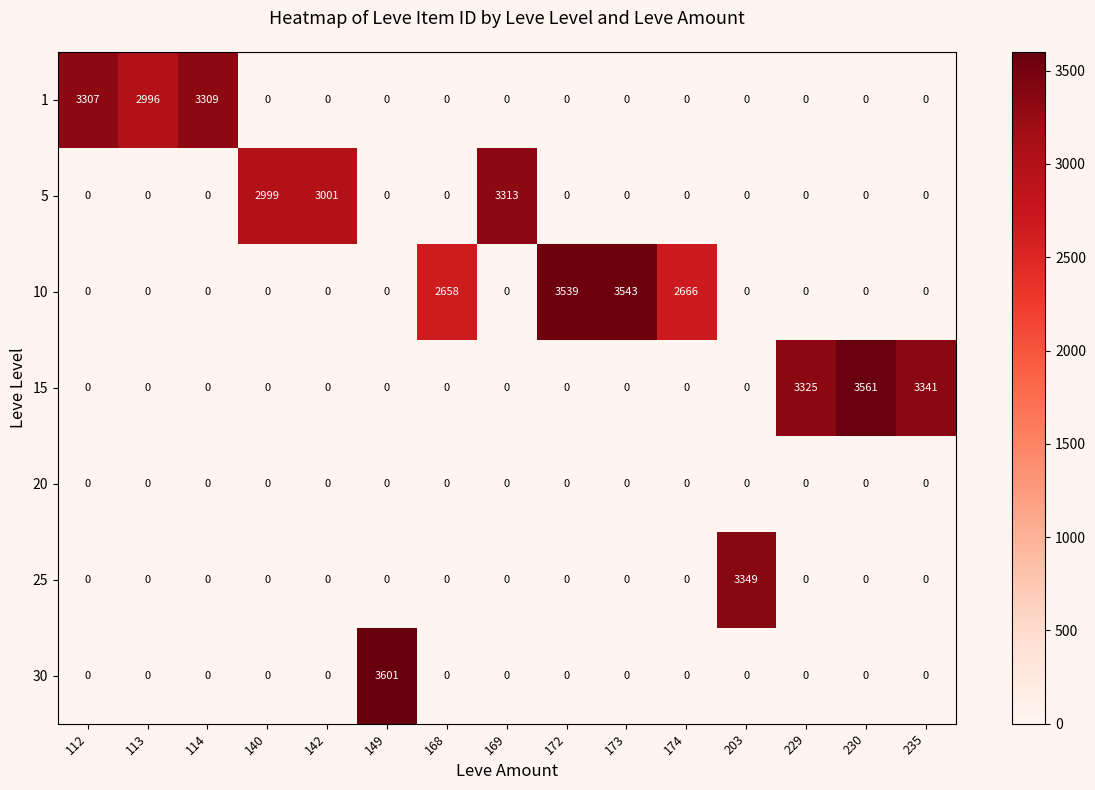

What is the difference between the second highest and minimum values in the 10 series?

3539